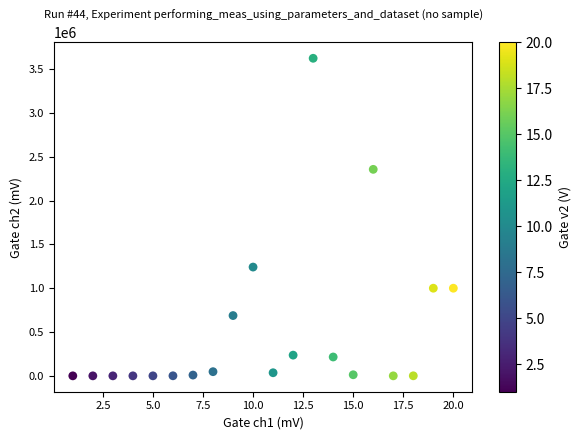

What is the range of Y values (max minus min)?

3623662